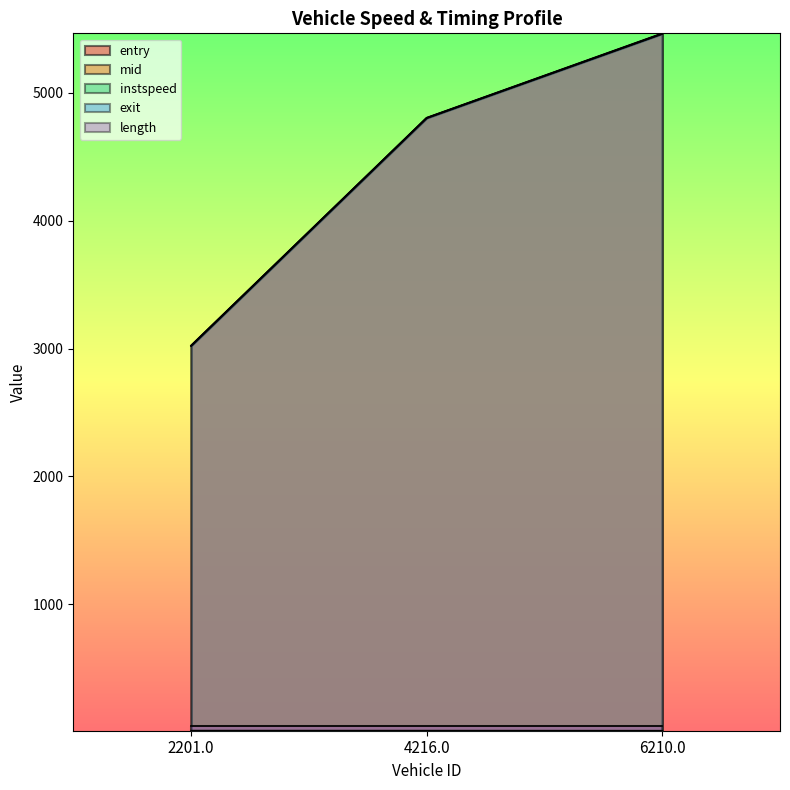

What is the sum of the exit values at 2201.0 and 6210.0?

8489.4